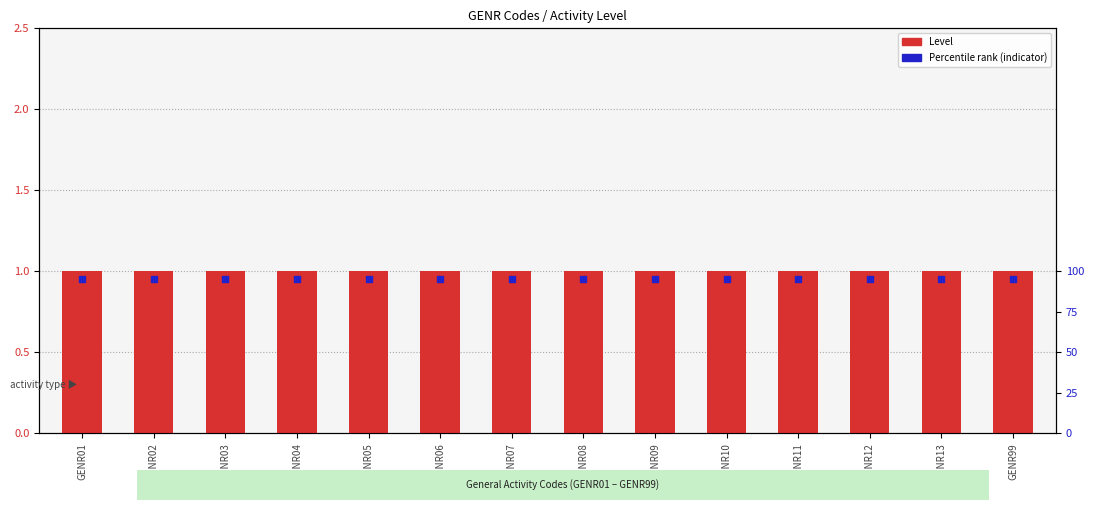

Which series reaches the minimum Y coordinate?

Percentile rank (indicator)